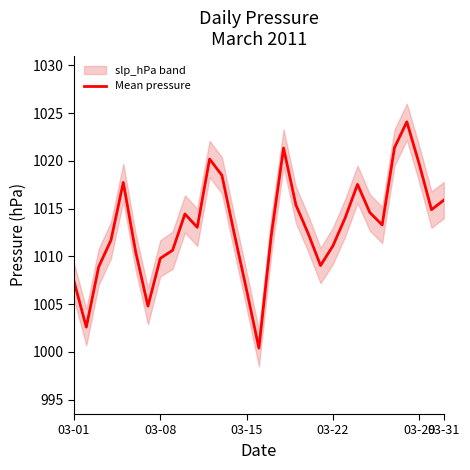

Reading left to right, what are all the values shown in this chart?

1007.4	1002.6	1008.9	1011.7	1017.8	1010.5	1004.8	1009.8	1010.7	1014.5	1013.0	1020.2	1018.5	1012.4	1006.5	1000.4	1012.2	1021.3	1015.4	1012.4	1009.0	1011.1	1014.0	1017.5	1014.6	1013.3	1021.4	1024.1	1019.7	1014.9	1015.9